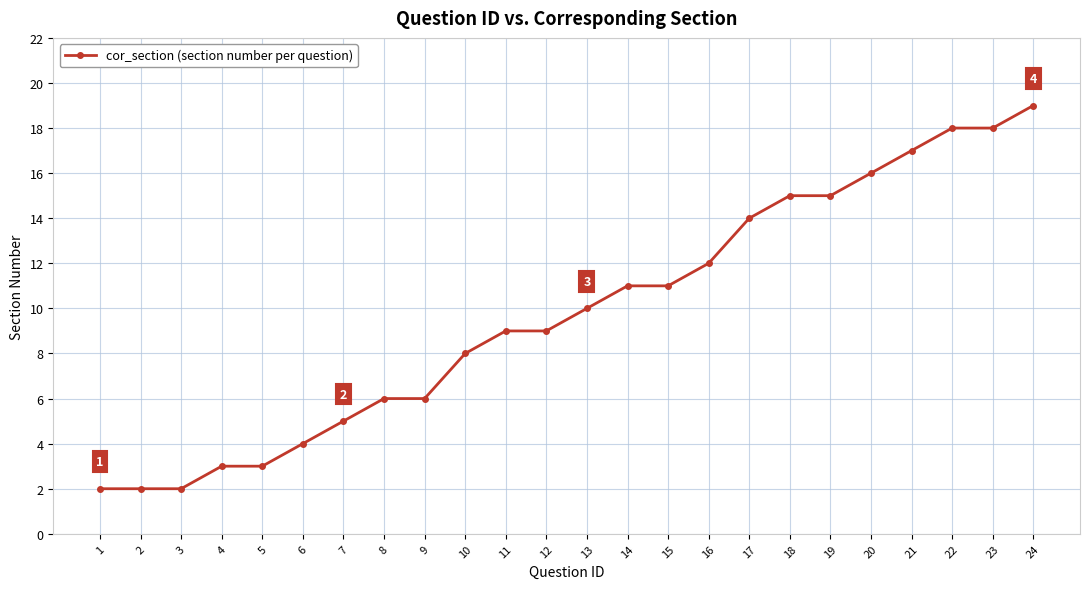

Reading right to left, what are all the values shown in this chart?

24=19	23=18	22=18	21=17	20=16	19=15	18=15	17=14	16=12	15=11	14=11	13=10	12=9	11=9	10=8	9=6	8=6	7=5	6=4	5=3	4=3	3=2	2=2	1=2